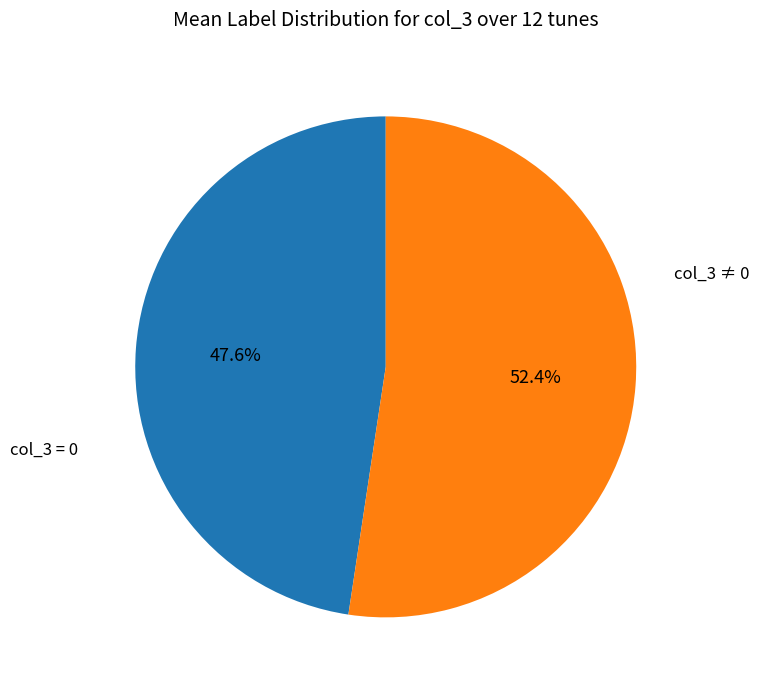

Is there a majority slice in this chart?

Yes